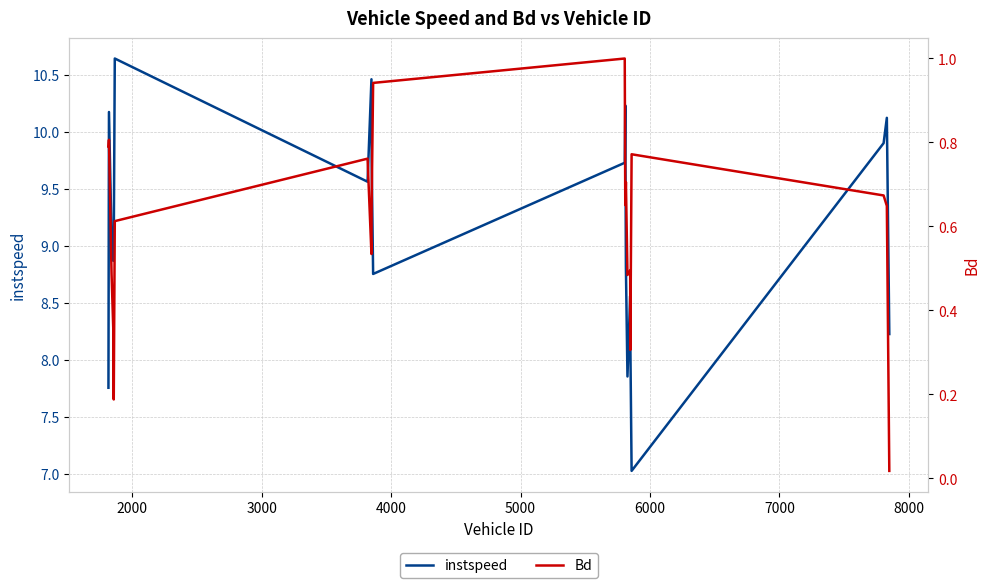

True or false: instspeed has more than 2 interior local peaks.

True